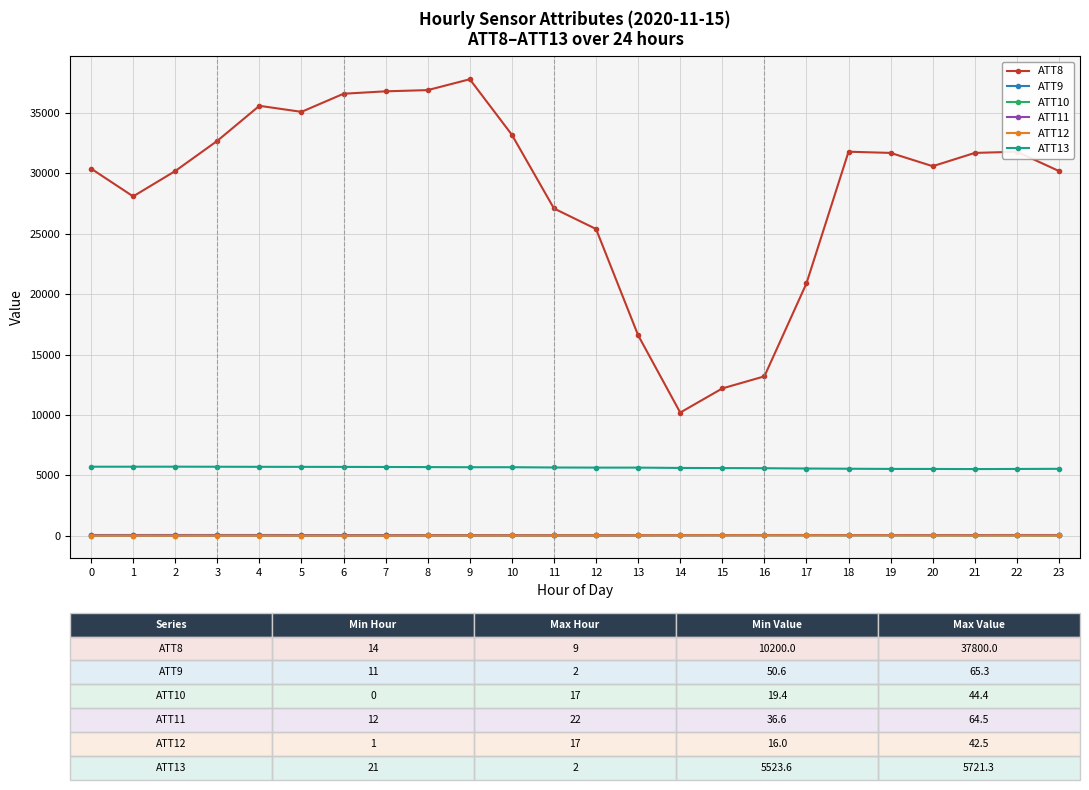

True or false: ATT11 has more than 1 interior local peaks.

True